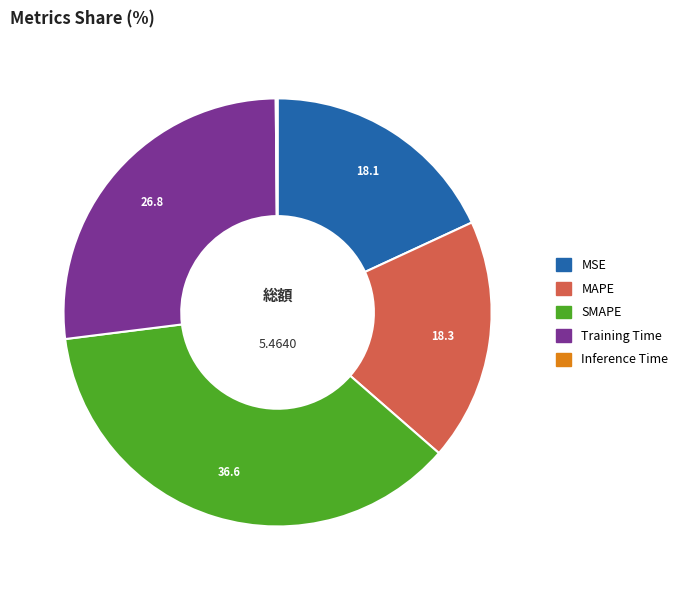

What is the largest slice in the pie chart?

SMAPE